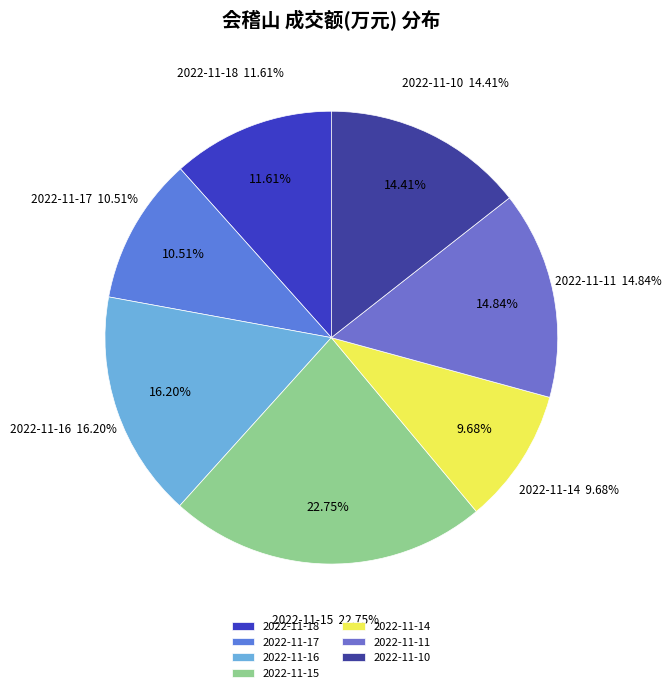

To the nearest percent, what portion does 2022-11-14 represent?

10%